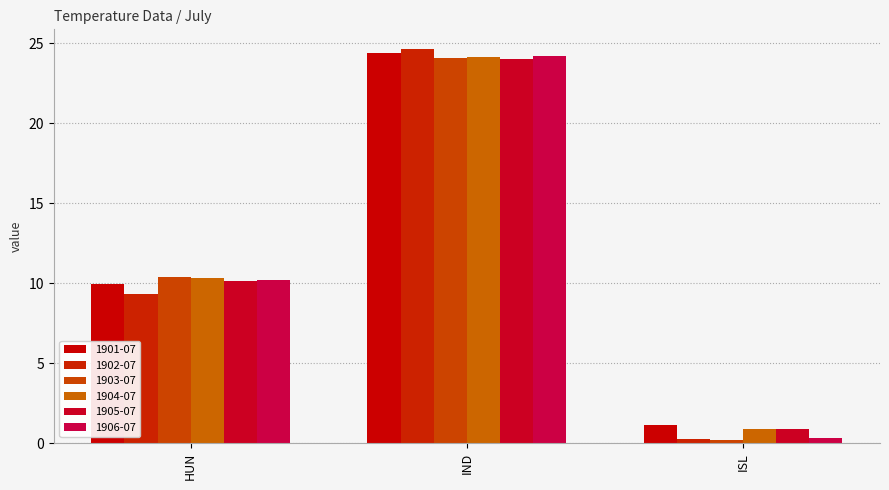

Does the chart contain stacked bars?

No